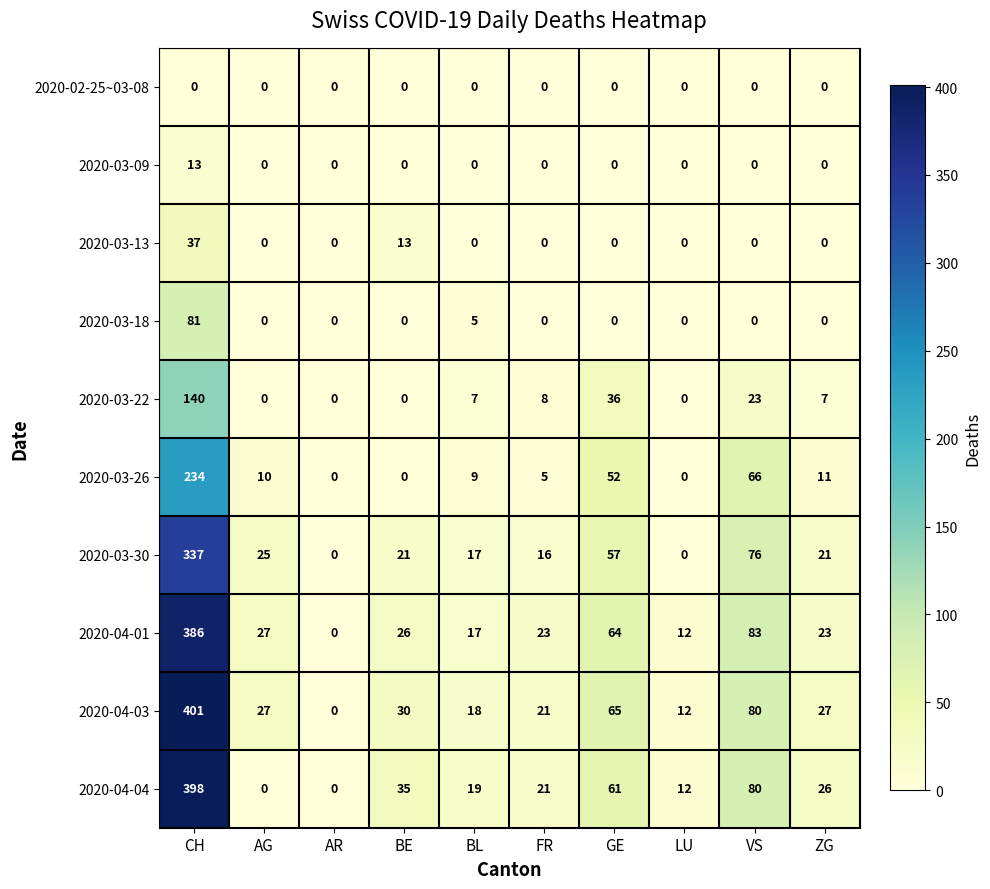

What is the highest value of the 2020-03-22 series?

140